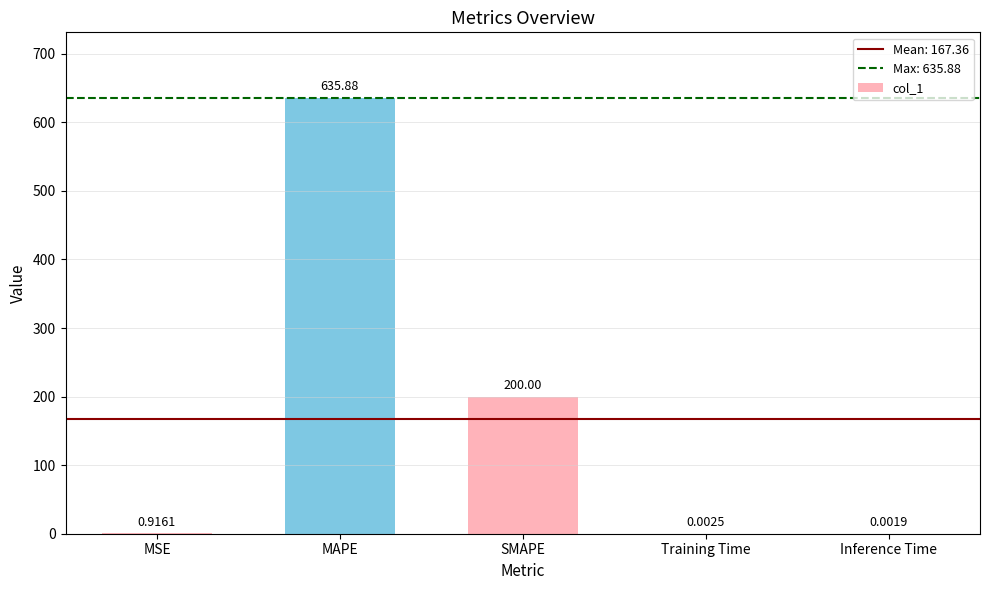

Where is the data nearest to the value 317?

SMAPE